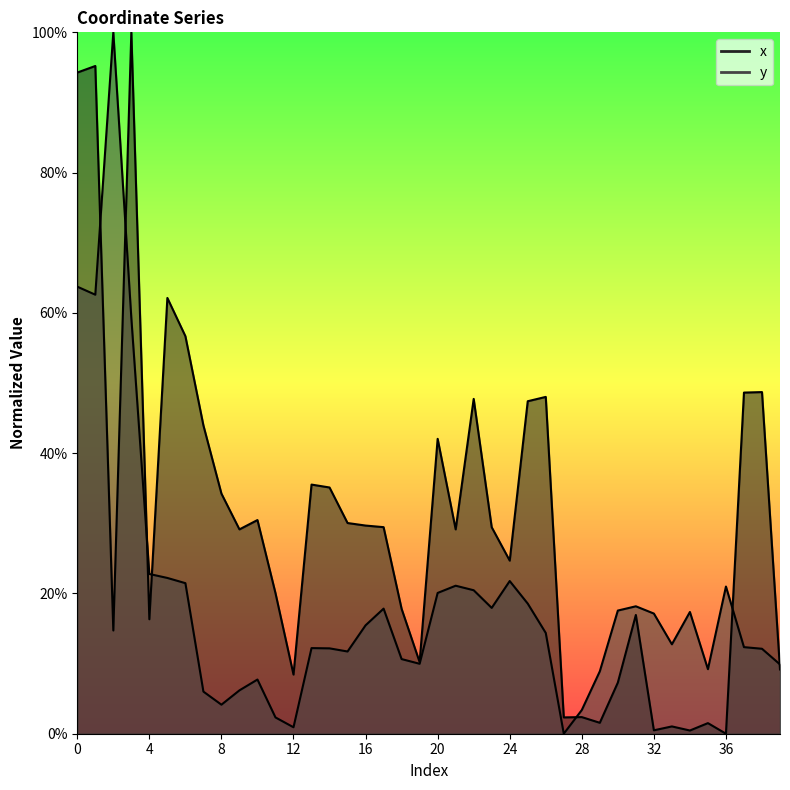

At which label does y reach its minimum?

27